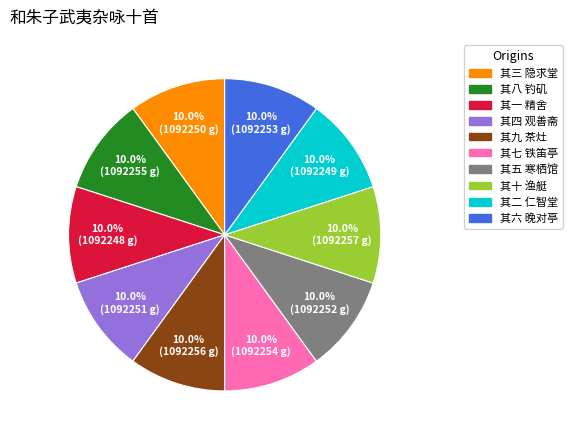

What percentage do 其六 晚对亭 and 其四 观善斋 together represent?

20.0%